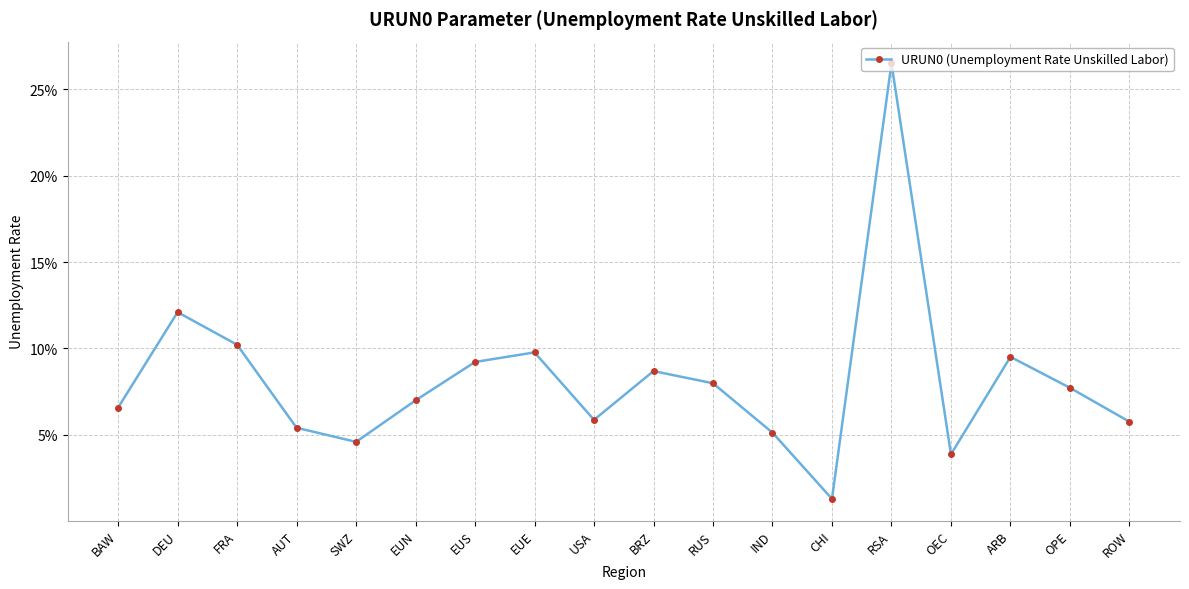

True or false: the data has more than 0 interior local peaks.

True